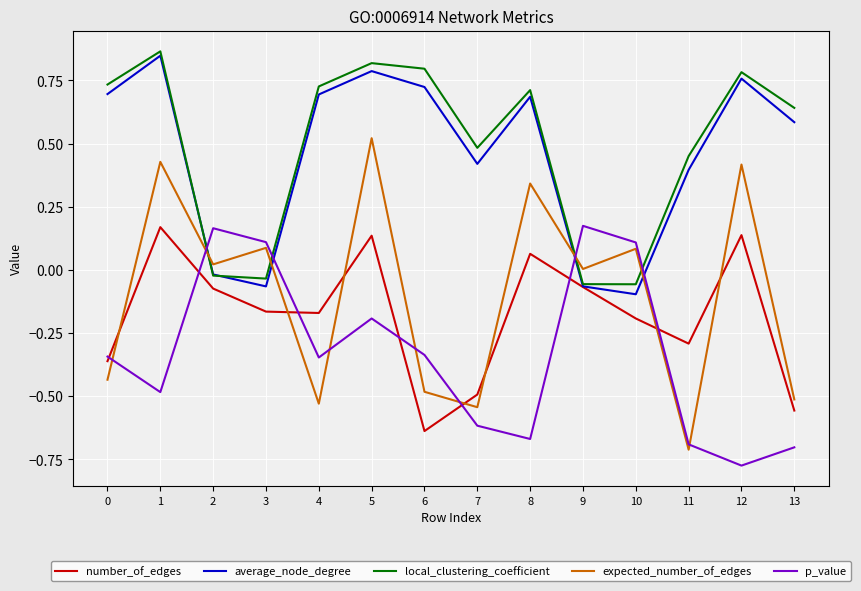

Is the value of average_node_degree at 8 greater than the value of number_of_edges at 0?

Yes